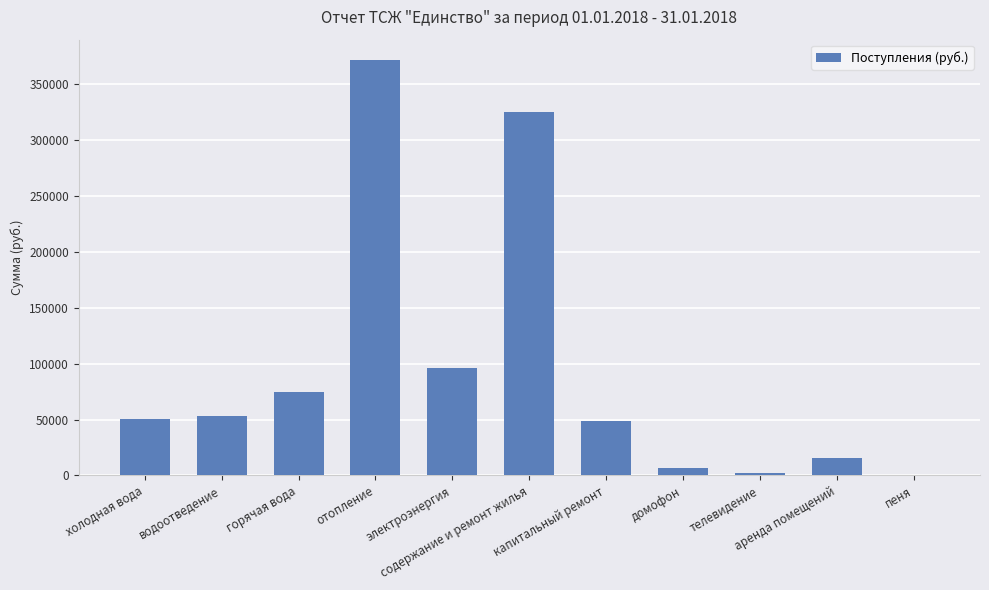

What is the greatest value displayed?

371005.9